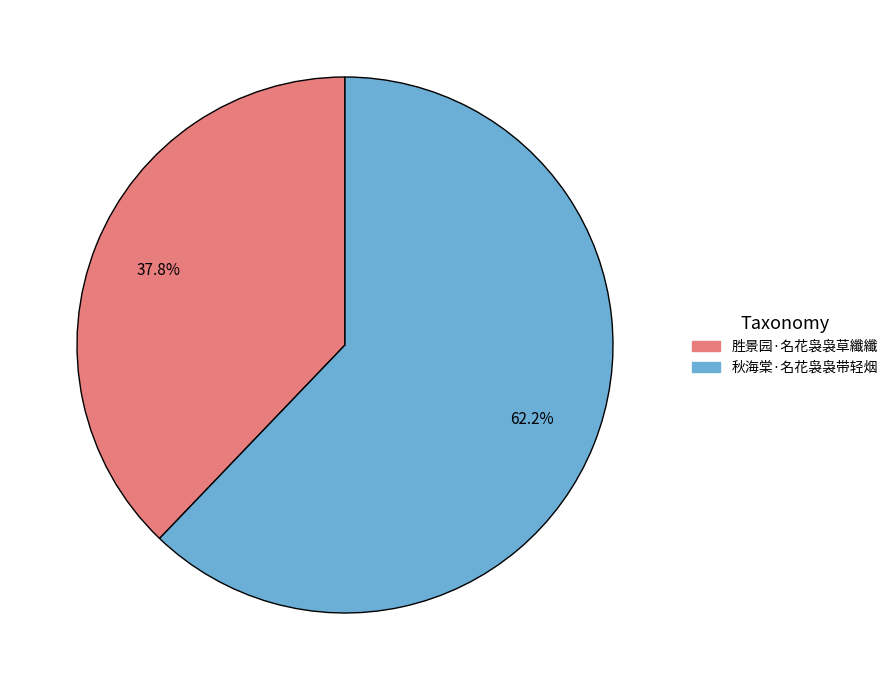

Which category has the smallest portion of the pie?

胜景园·名花袅袅草纖纖